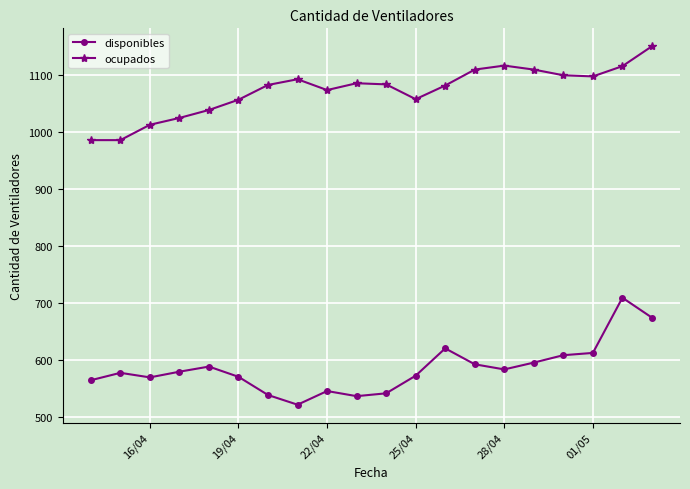

In disponibles, how many points are higher than both neighbors (excluding endpoints)?

5